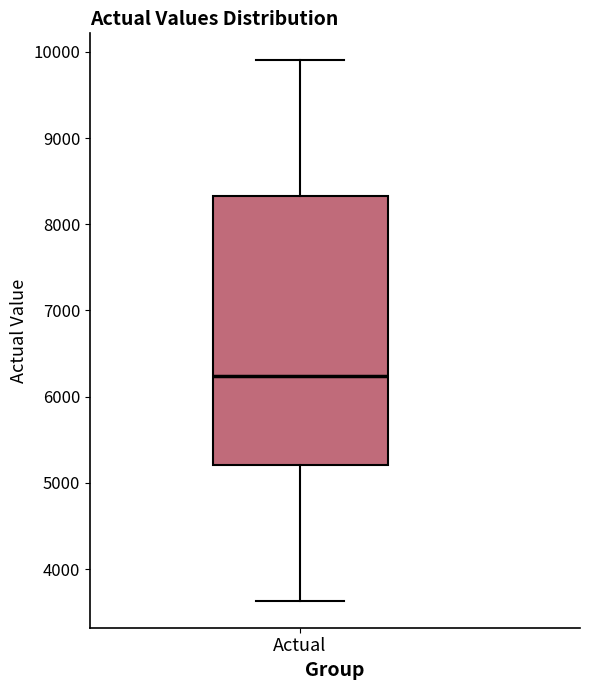

Read this box plot against the y-axis: the position of the median line, the range covered by the box, and the ends of both whiskers. The values are not printed on the chart, so give them approximately, as read against the axis.

median 6200, box 5200 to 8300, whiskers 3600 to 9900